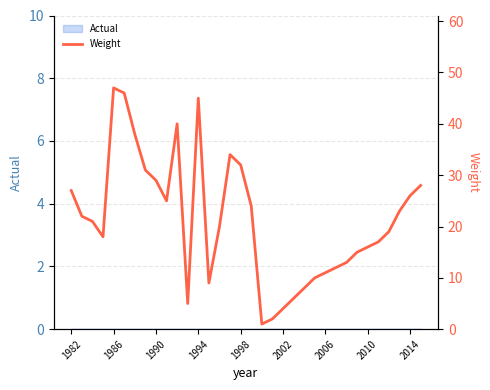

Reading left to right, what are all the values shown in this chart?

27	22	21	18	47	46	38	31	29	25	40	5	45	9	20	34	32	24	1	2	4	6	8	10	11	12	13	15	16	17	19	23	26	28